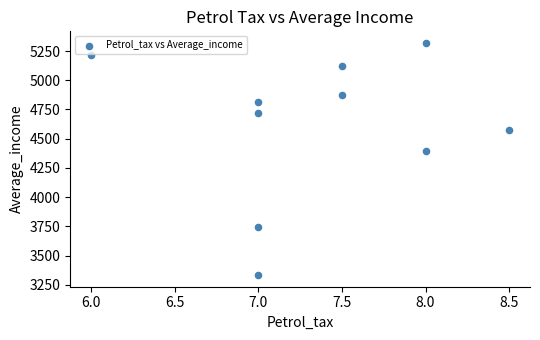

What Y value in the scatter plot is closest to 4326?

4391